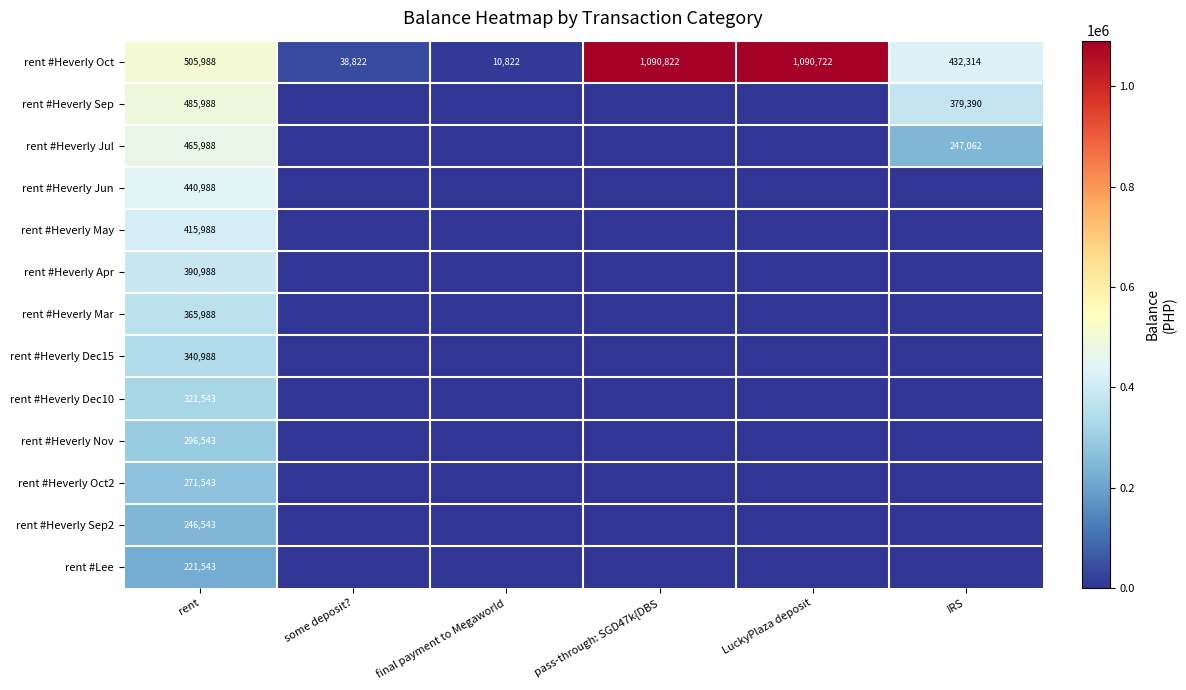

What is the total value across all series at some deposit??

38821.7